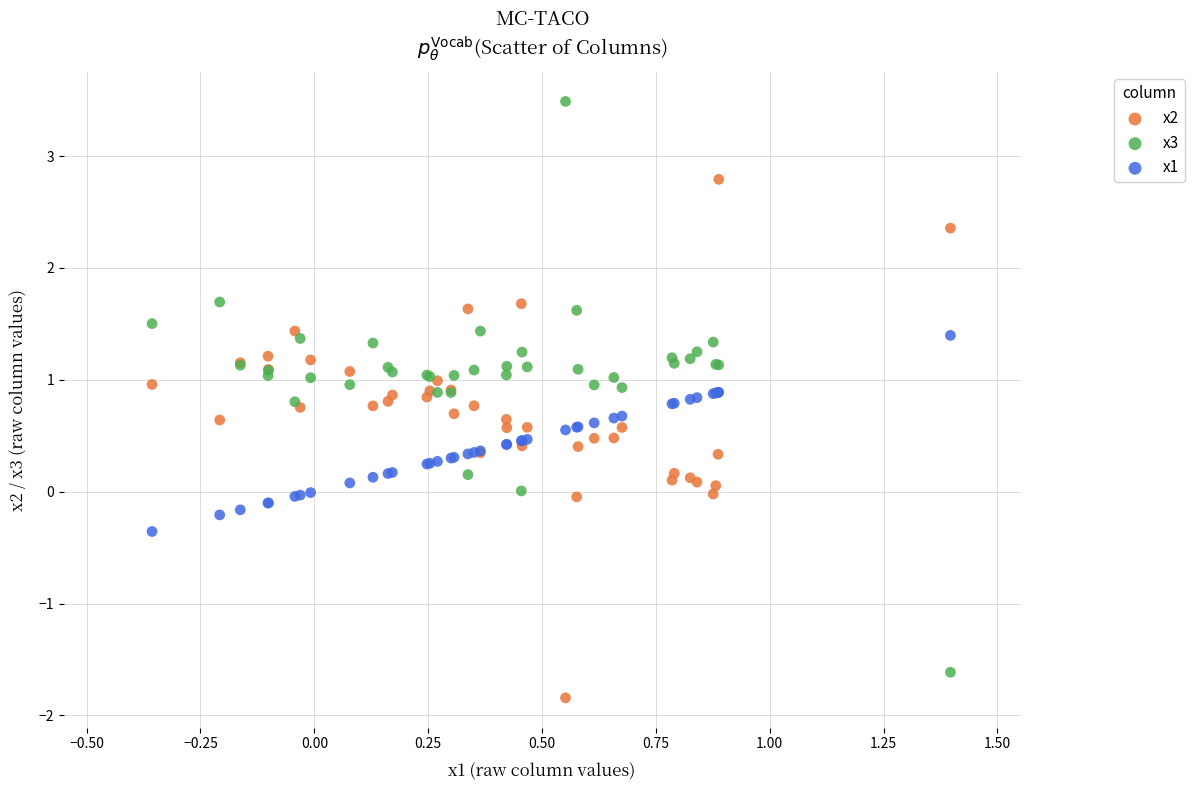

What are all the series names shown in the legend?

x2, x3, x1